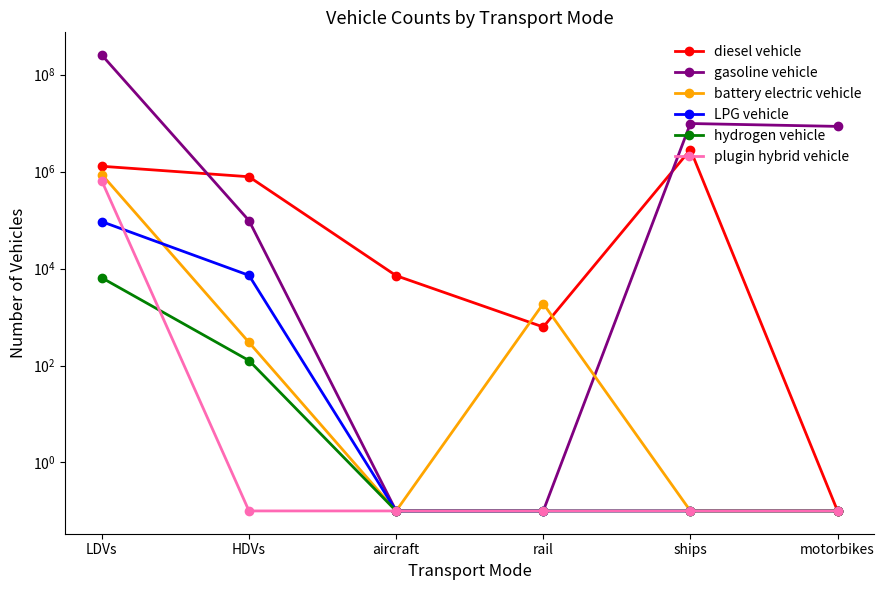

Between LDVs and aircraft, which series saw the biggest shift?

gasoline vehicle